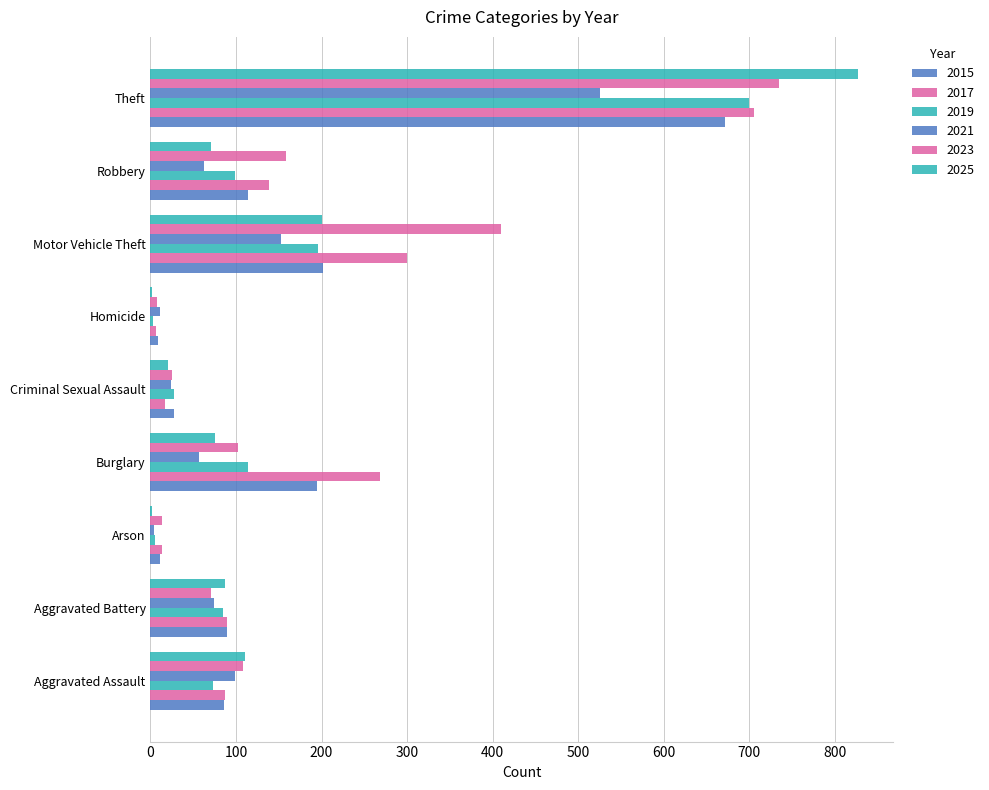

Rank the series by their maximum value, from highest to lowest.

2025, 2023, 2017, 2019, 2015, 2021